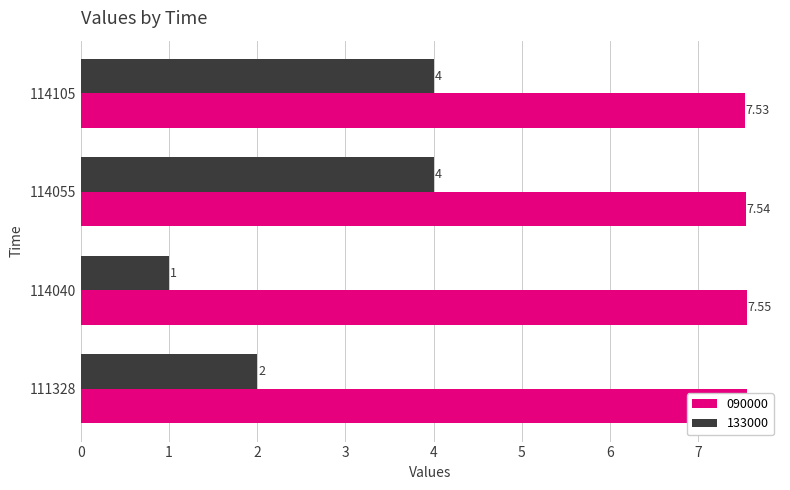

Which has a higher value, 111328 or 114040?

111328